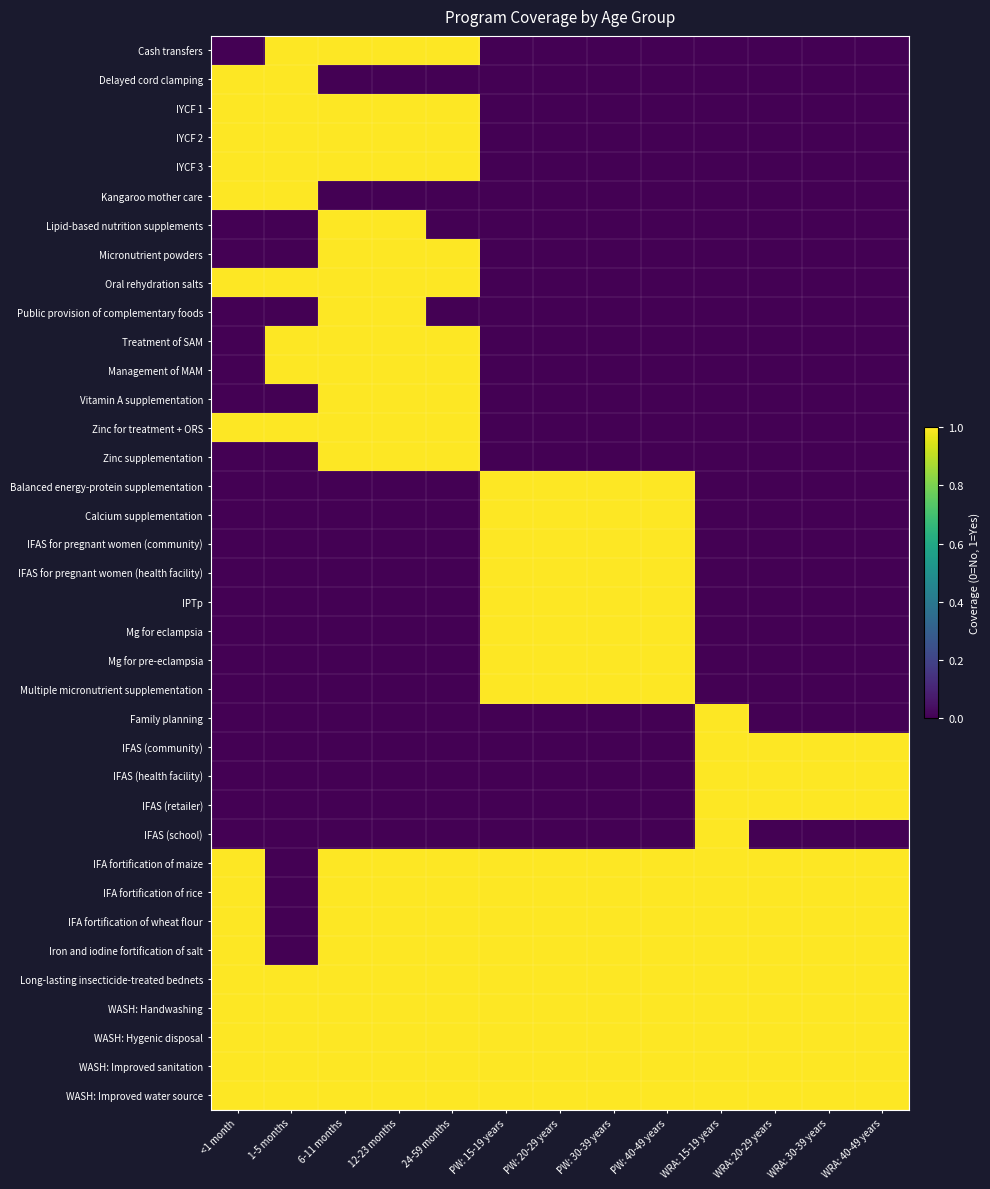

At how many categories does at least one series exceed 0?

13